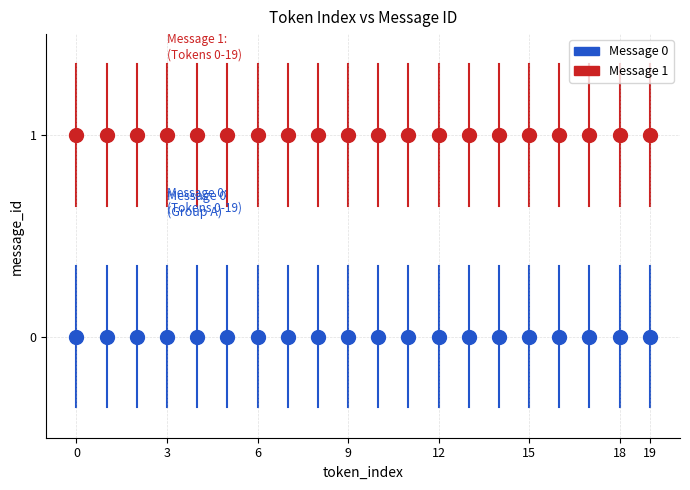

Which series reaches the minimum Y coordinate?

Message 0